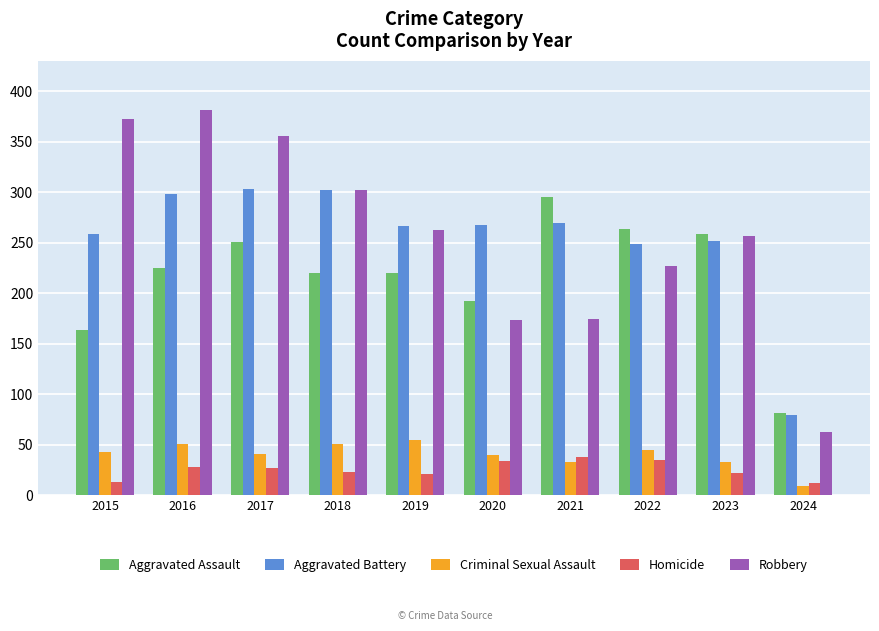

Which series has the widest spread of values?

Robbery